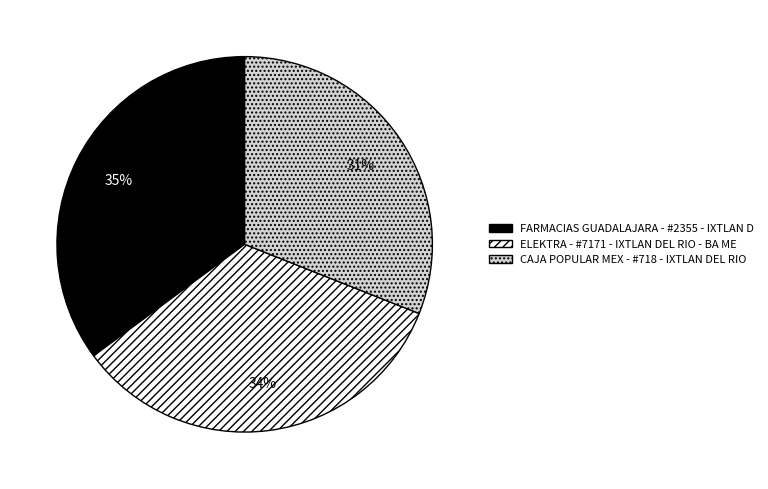

Which has a higher value, FARMACIAS GUADALAJARA - #2355 - IXTLAN D or CAJA POPULAR MEX - #718 - IXTLAN DEL RIO?

FARMACIAS GUADALAJARA - #2355 - IXTLAN D